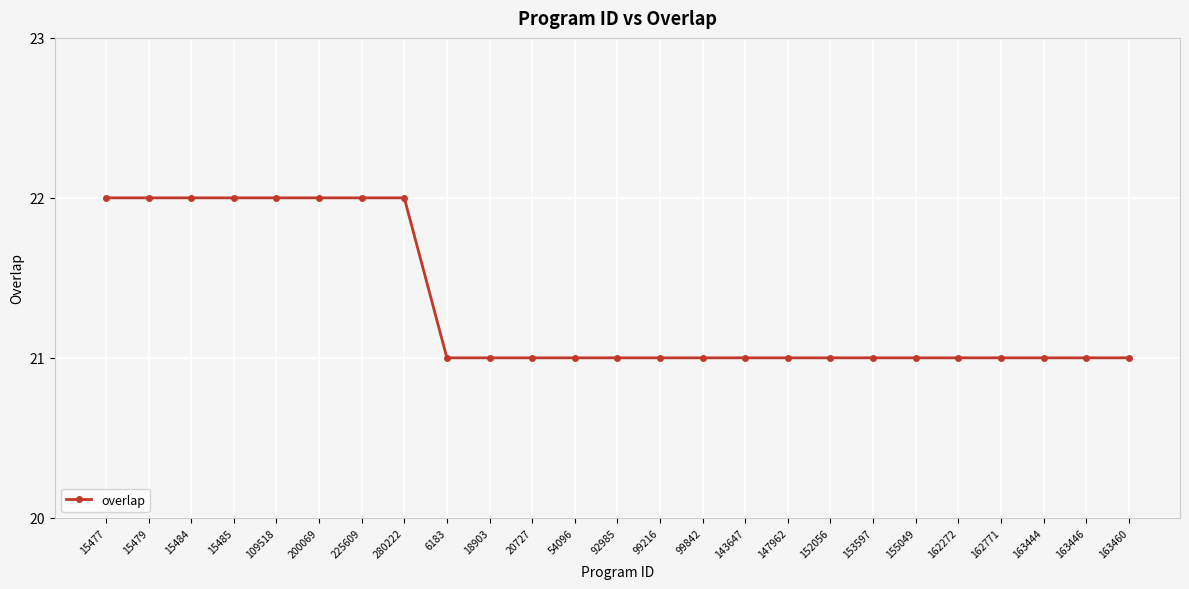

Reading left to right, list all the values displayed in this chart.

22	22	22	22	22	22	22	22	21	21	21	21	21	21	21	21	21	21	21	21	21	21	21	21	21